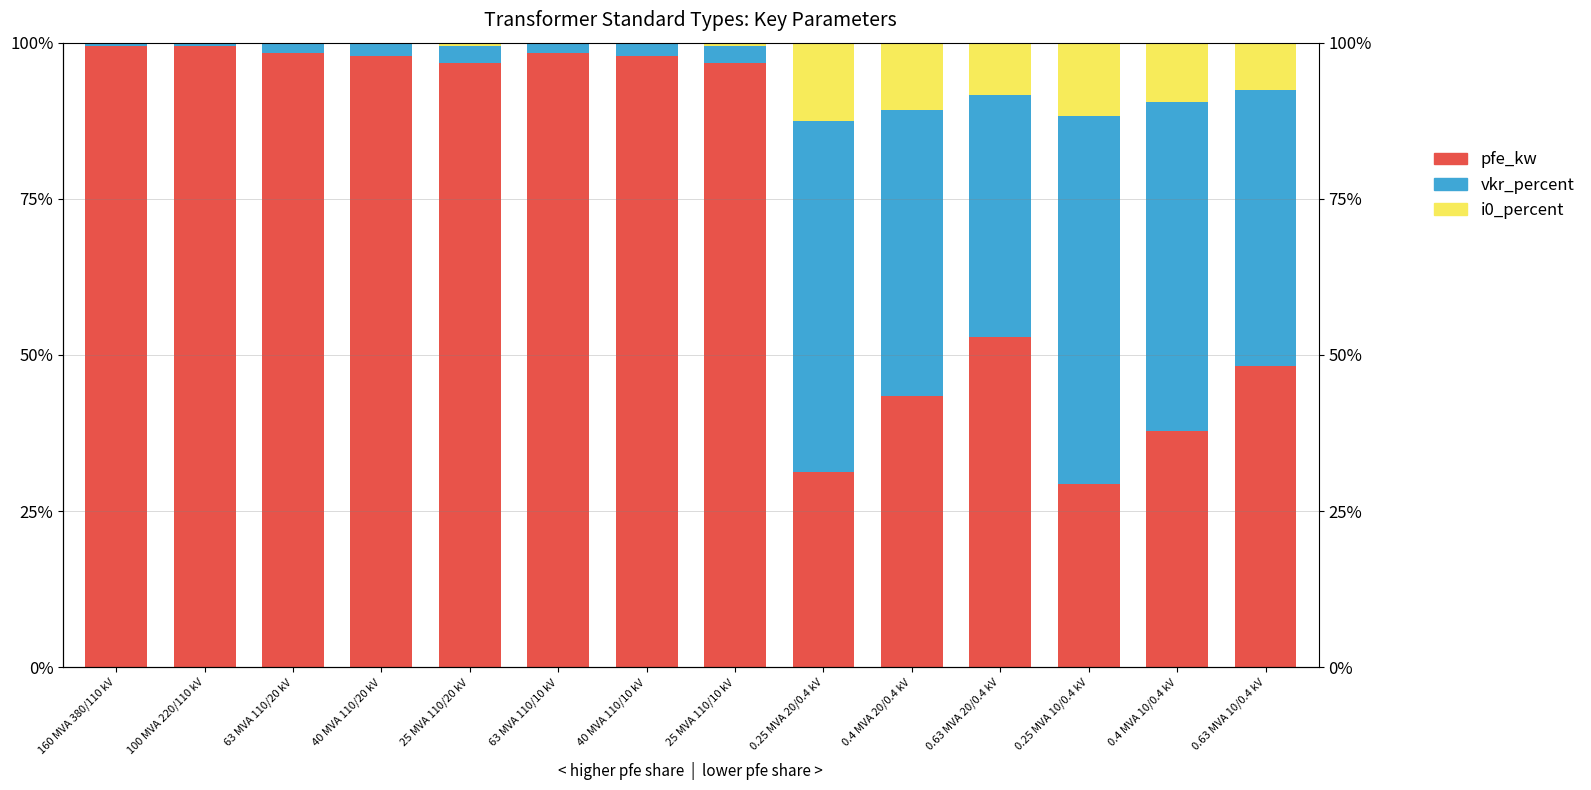

At which category does the chart reach its peak across all series?

160 MVA 380/110 kV